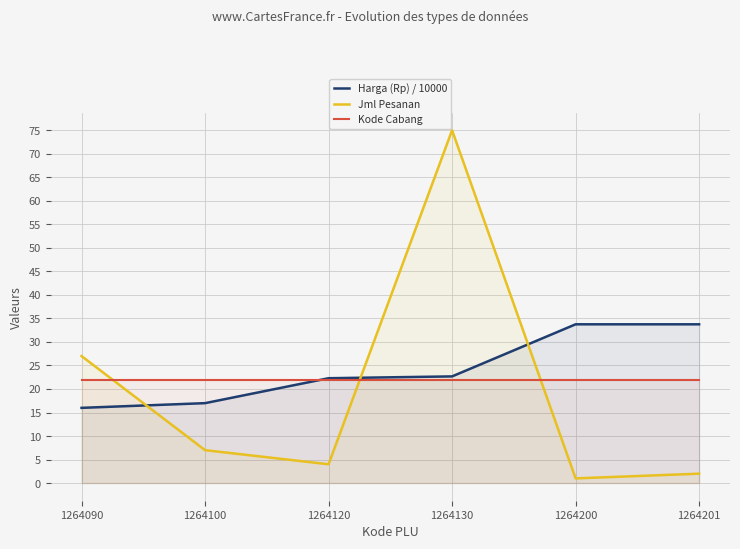

Reading left to right, list all the values displayed in this chart.

Harga (Rp) / 10000: 16.0	17.0	22.3	22.7	33.8	33.8
Jml Pesanan: 27.0	7.0	4.0	75.0	1.0	2.0
Kode Cabang: 22.0	22.0	22.0	22.0	22.0	22.0